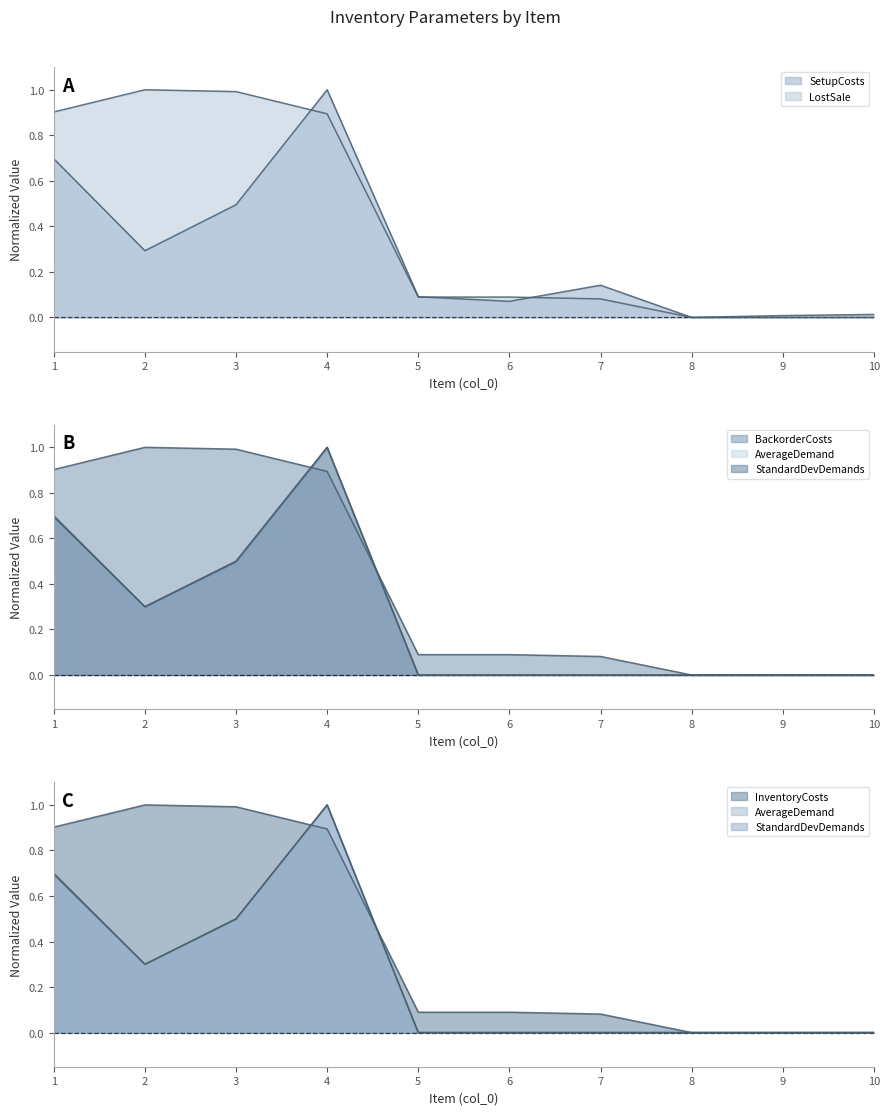

How many lines are shown in the chart?

6